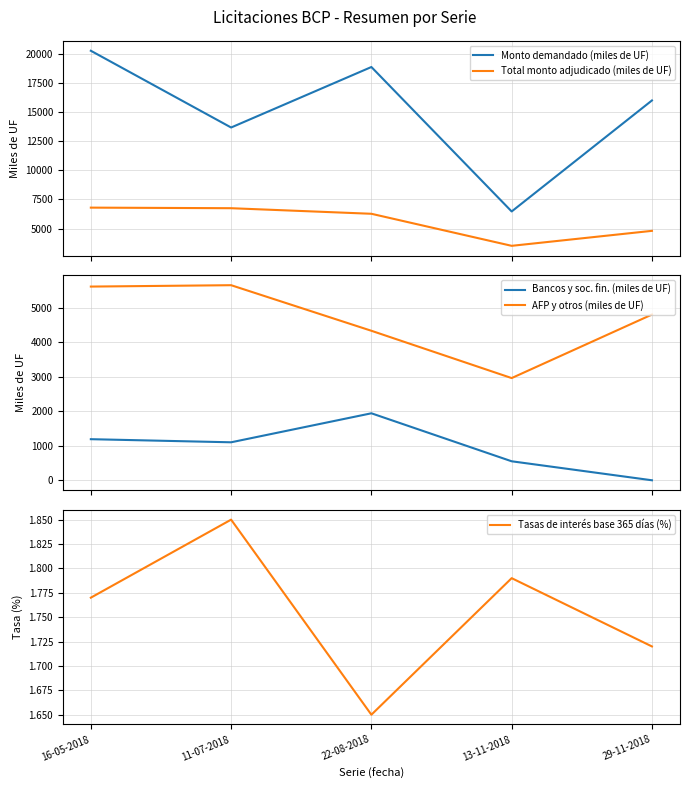

Is the value of Total monto adjudicado (miles de UF) at 16-05-2018 greater than the value of Monto demandado (miles de UF) at 29-11-2018?

No